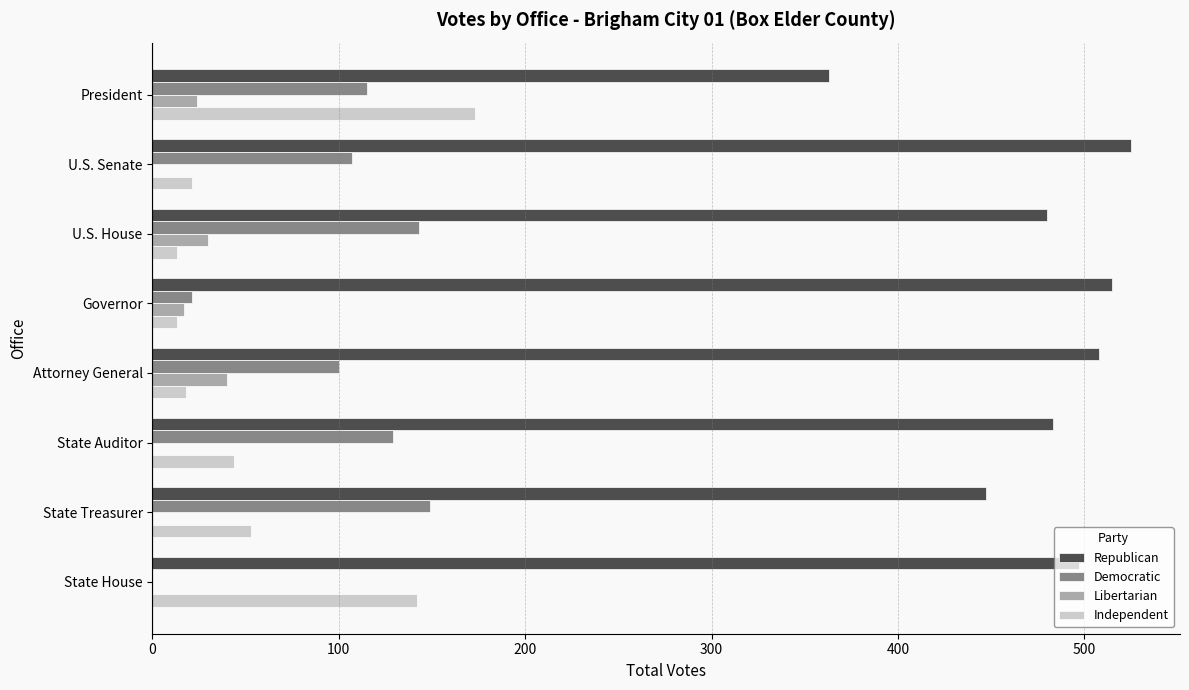

Is it true that Democratic equals 143 at U.S. House?

True